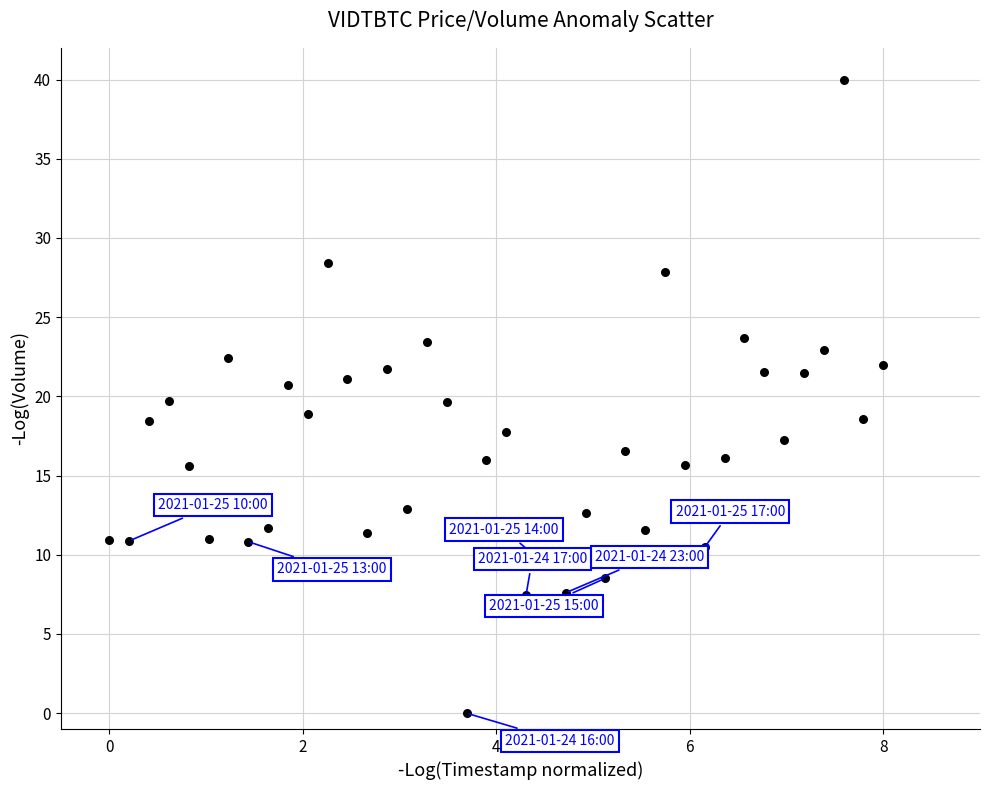

What is the range of Y values (max minus min)?

40.0